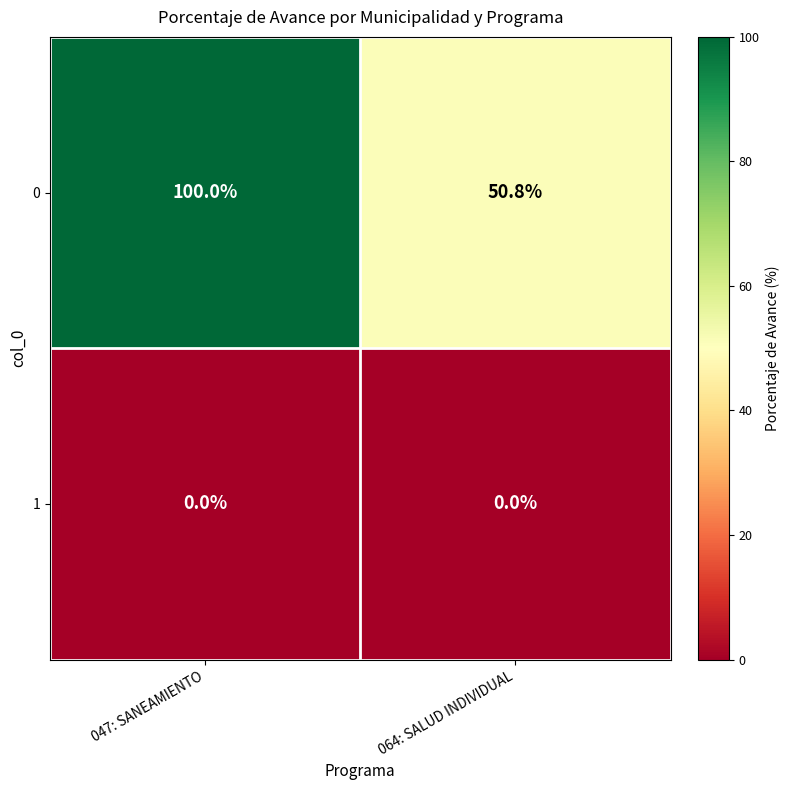

At 047: SANEAMIENTO, list the series in order from smallest to largest.

1, 0